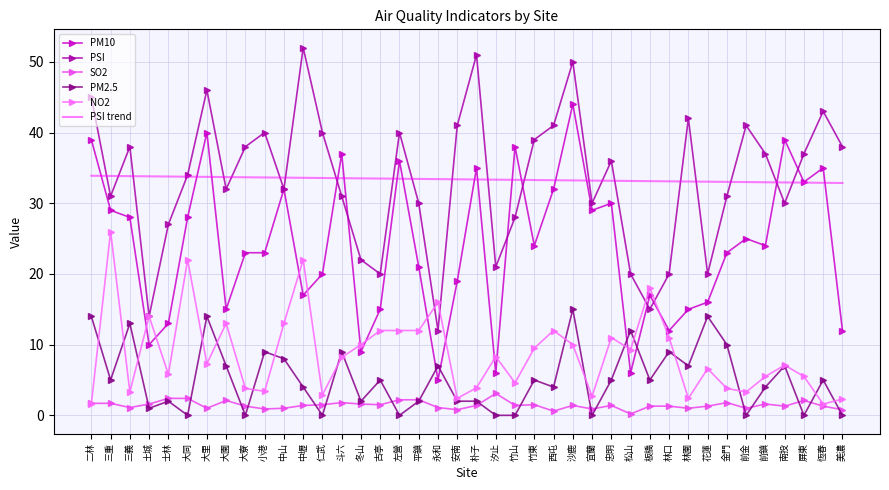

What position from the right is 古亭?

25